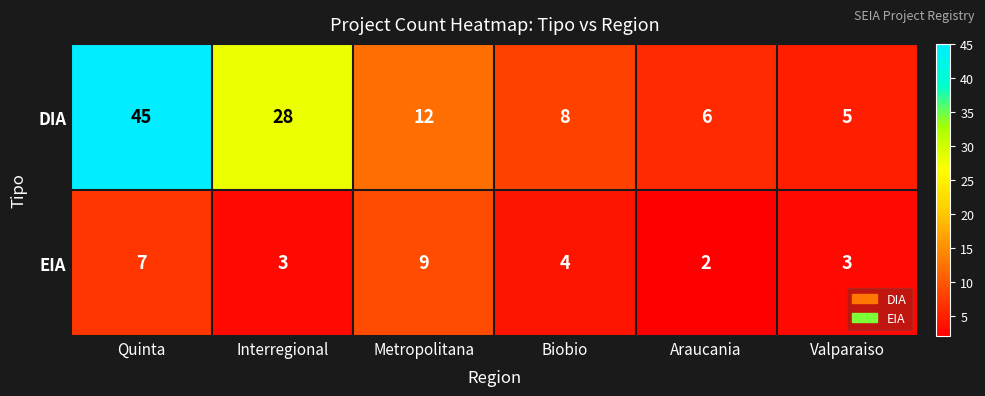

The value of EIA at Metropolitana is 9. True or false?

True